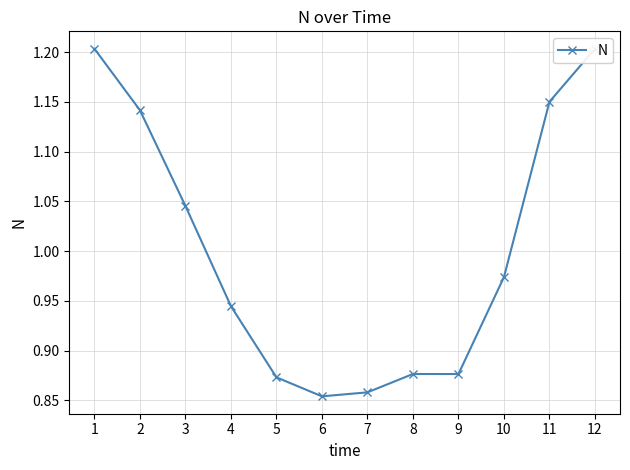

List the labels in order of value, smallest first.

6, 7, 5, 9, 8, 4, 10, 3, 2, 11, 1, 12